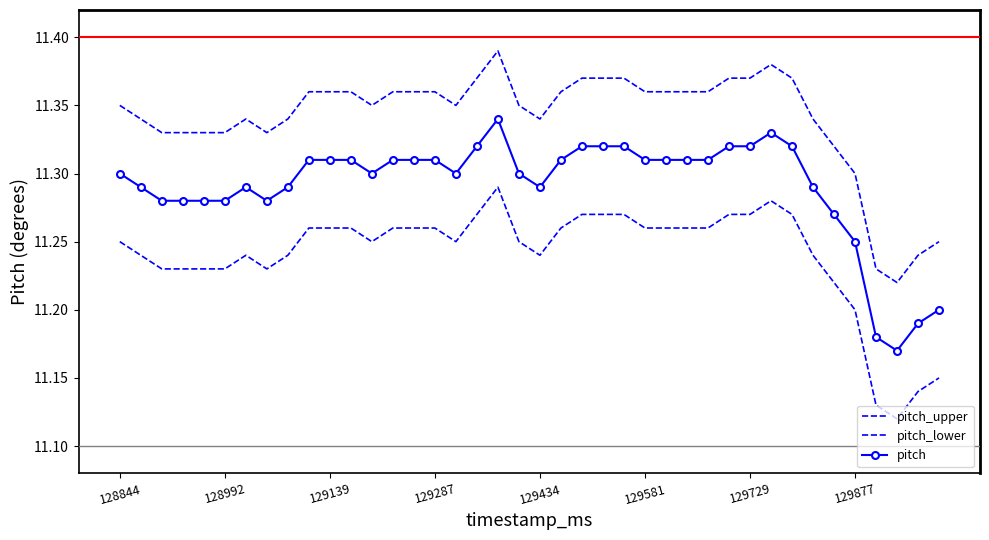

At which category is the sum across all series the highest?

18